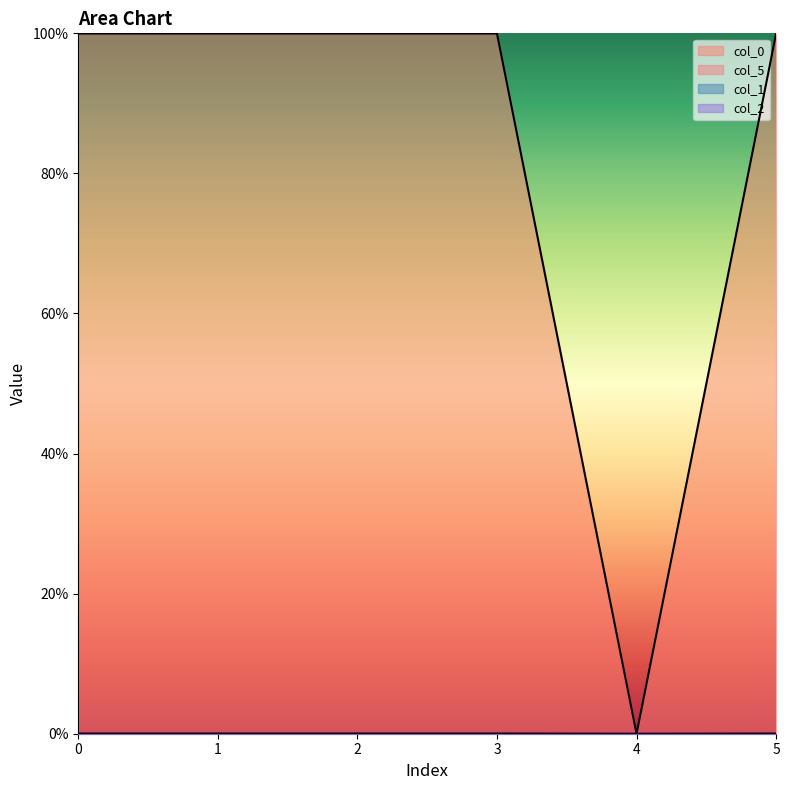

Where is col_5 nearest to the value 0?

4